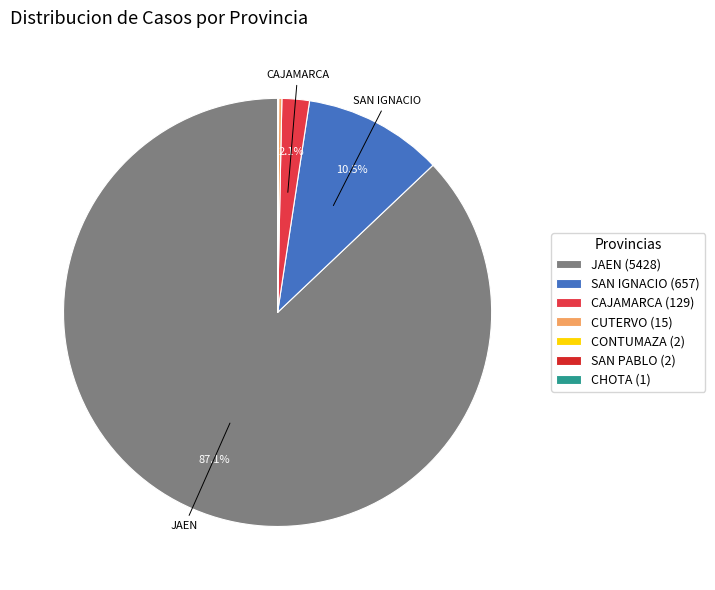

Rank the categories by value from lowest to highest.

CHOTA, CONTUMAZA, SAN PABLO, CUTERVO, CAJAMARCA, SAN IGNACIO, JAEN